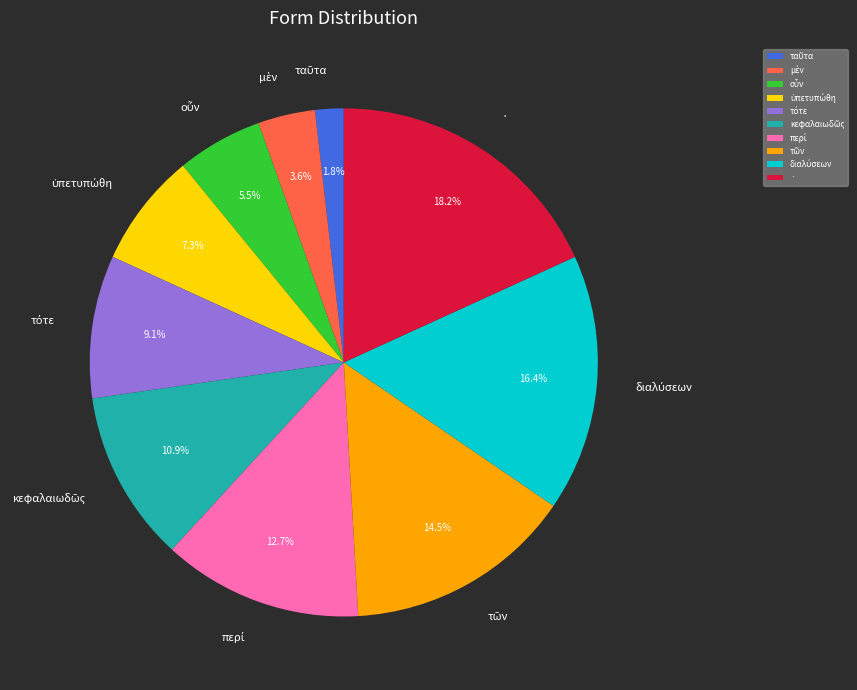

What percentage is the · slice, to the nearest percent?

18%